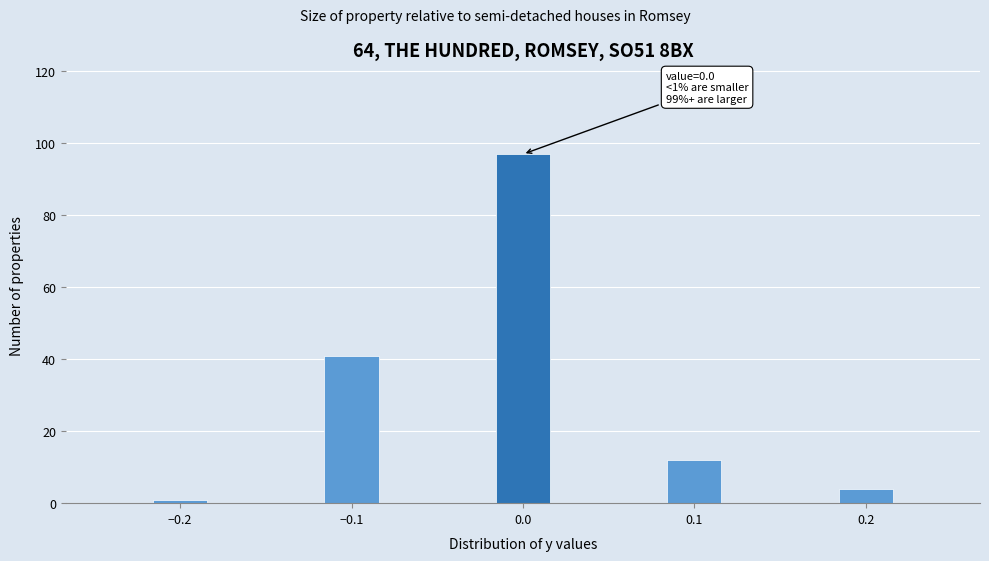

Around what value on the x-axis is the tallest bar? Give the approximate position of its centre, as read against the axis.

0.00